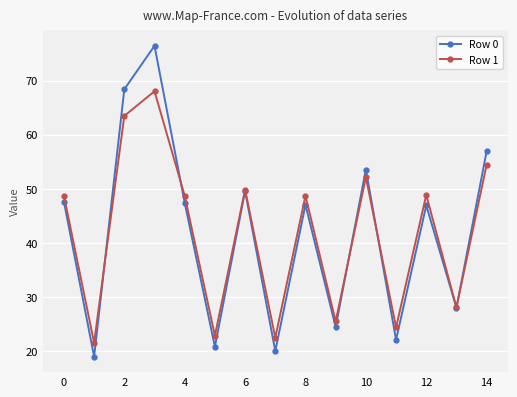

What is the value of the Row 1 point at the 10th from the left?

25.5